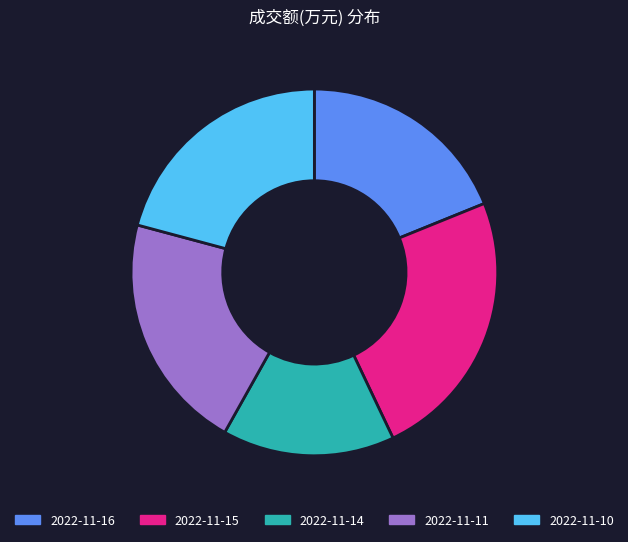

Is it true that 2022-11-15 is 18% of the pie?

False